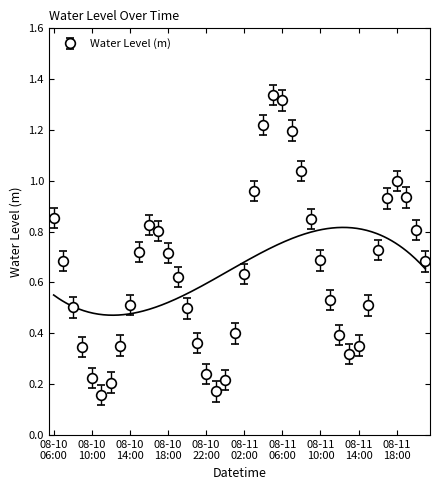

What is the sum of all values?

25.8